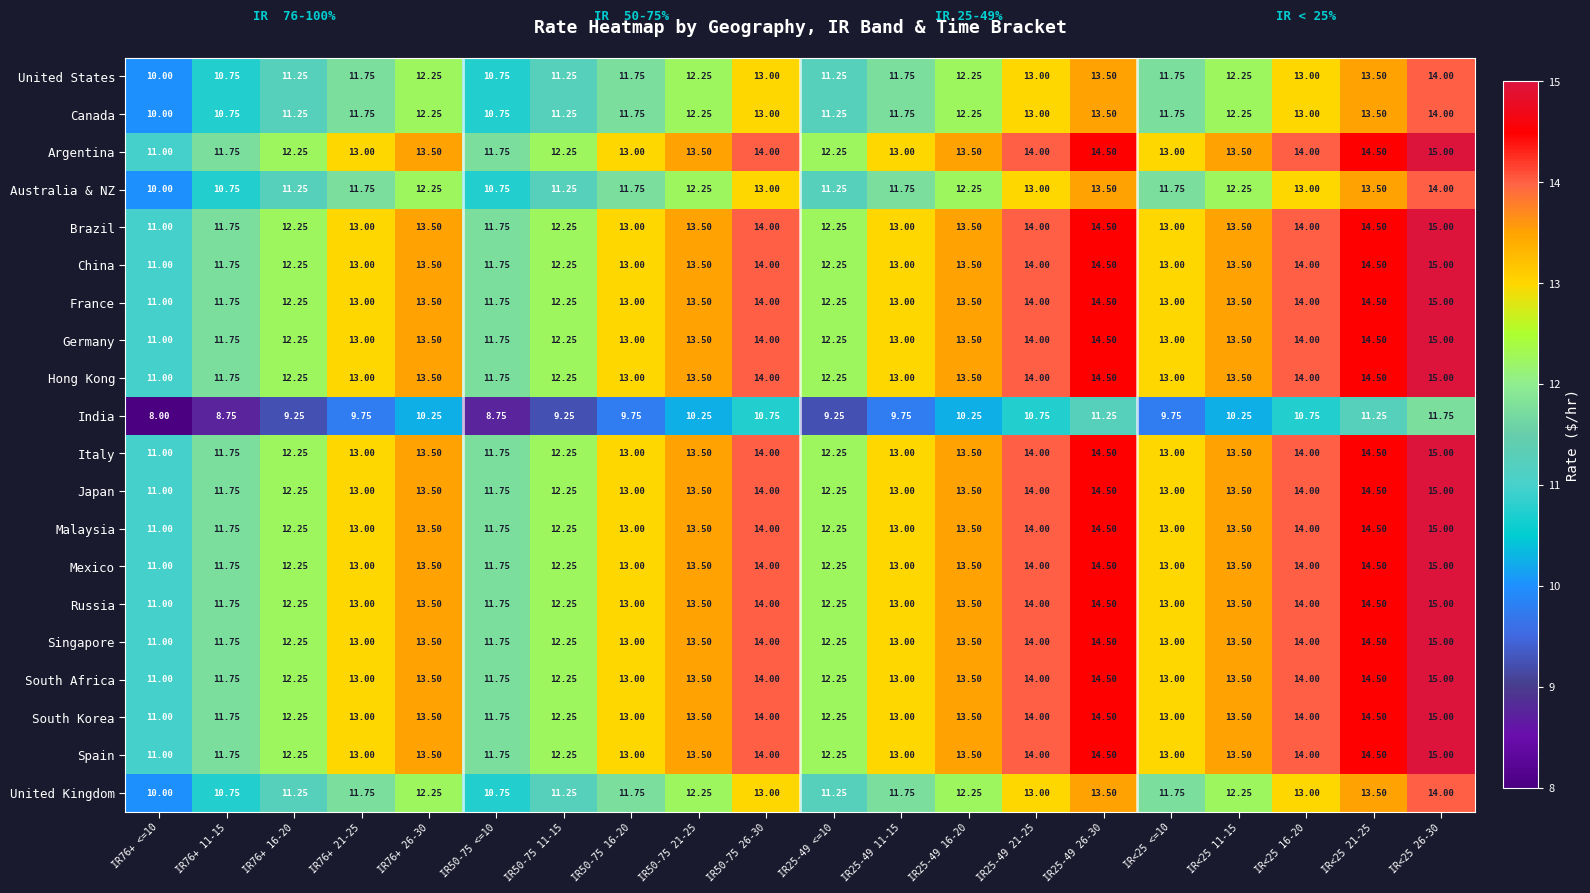

Is the value of United States at IR76+ 26-30 greater than the value of South Korea at IR25-49 26-30?

No